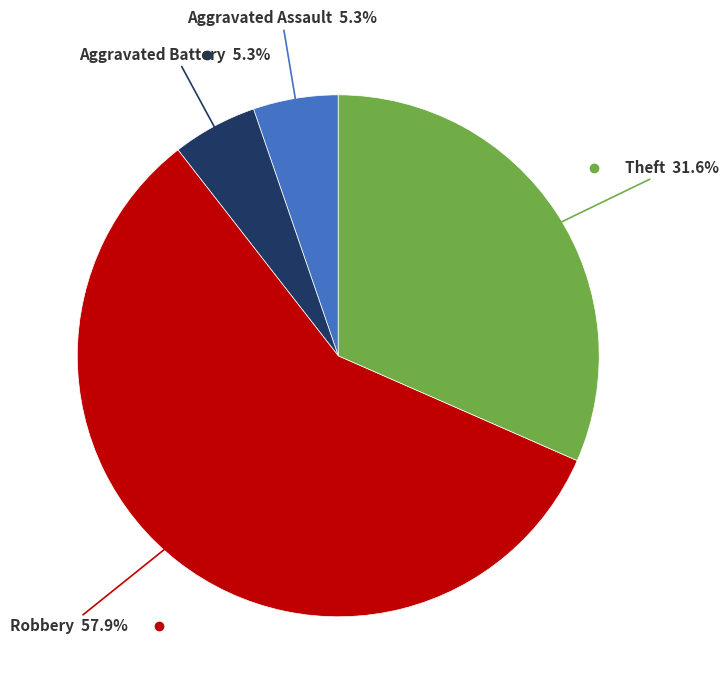

Is there any slice that represents more than half of the pie?

Yes